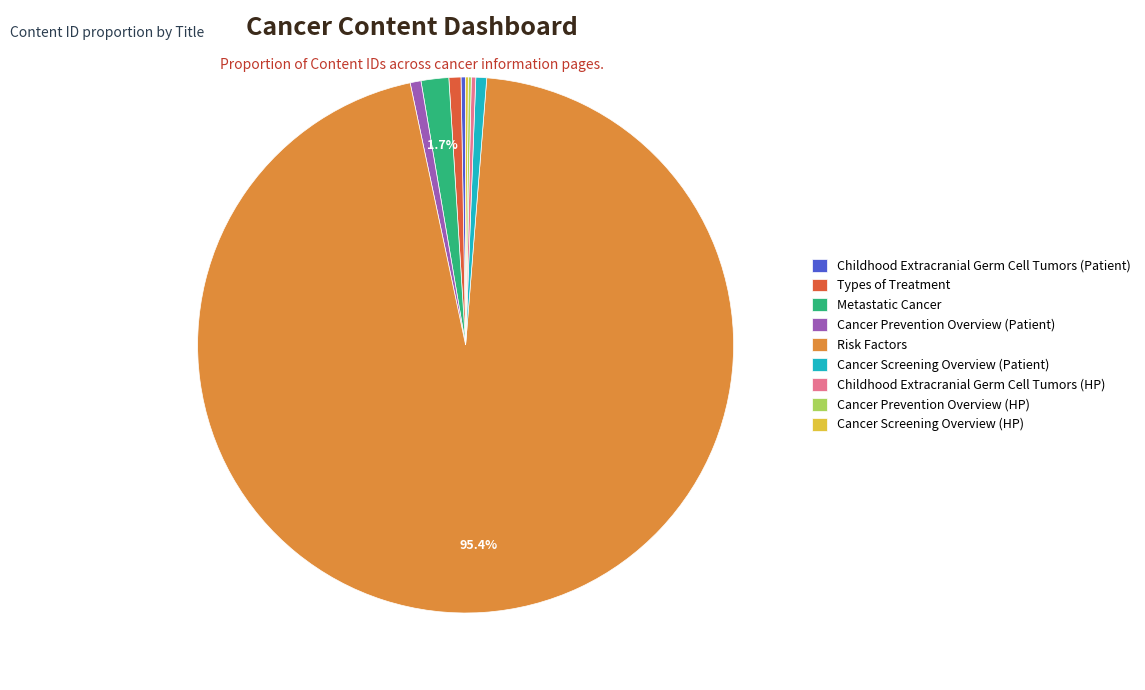

Does Risk Factors account for over 50% of the chart?

Yes